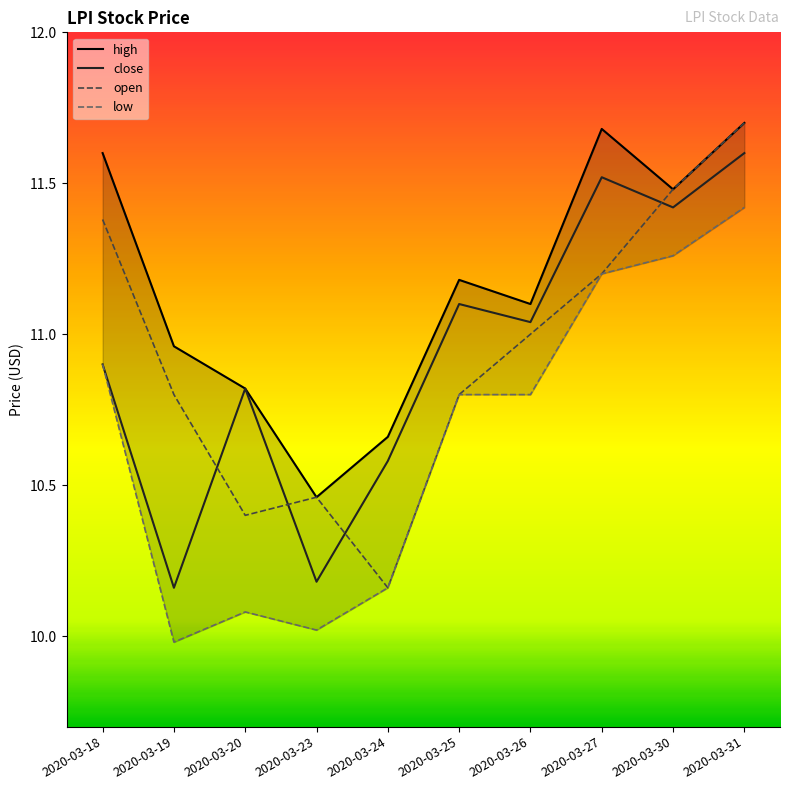

Is it true that high equals 11.7 at 2020-03-27?

True